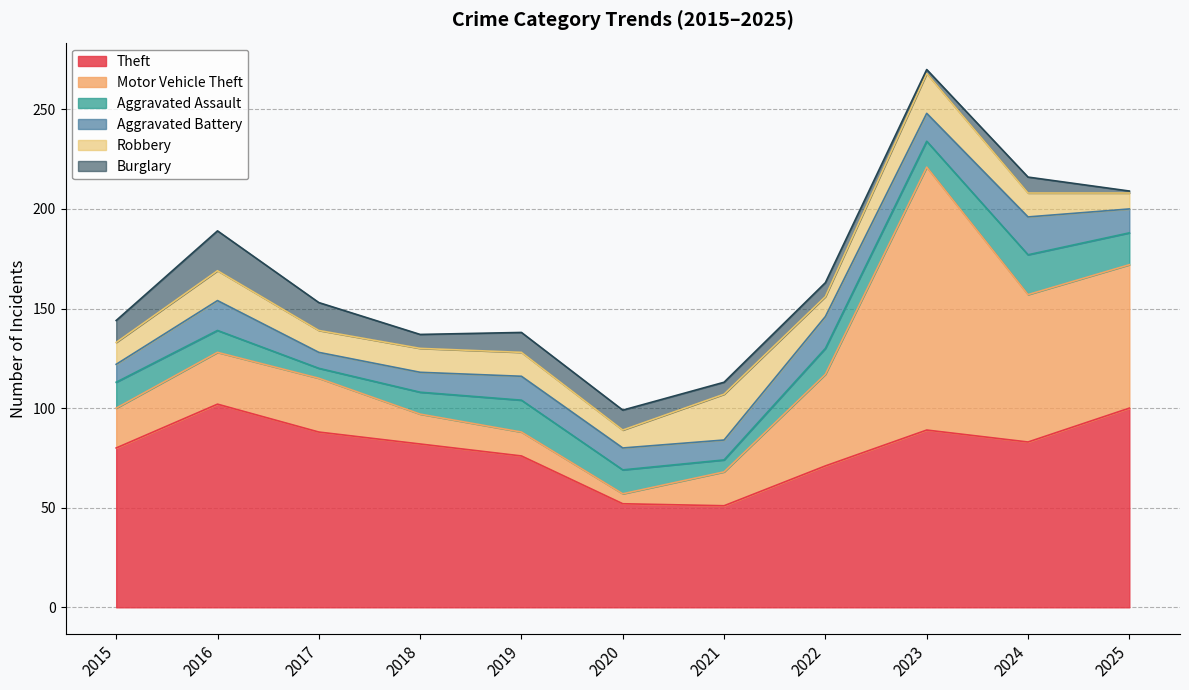

At which label does Motor Vehicle Theft reach its peak?

2023